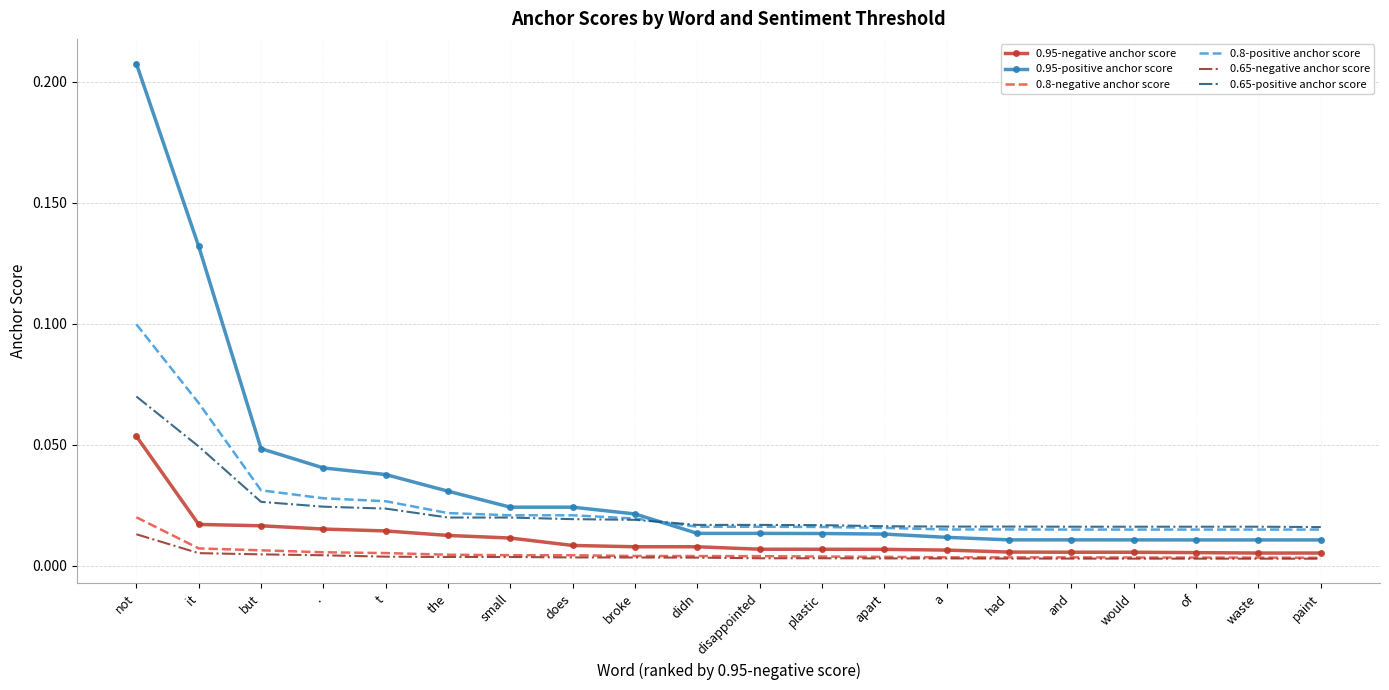

At which category is the sum across all series the highest?

not